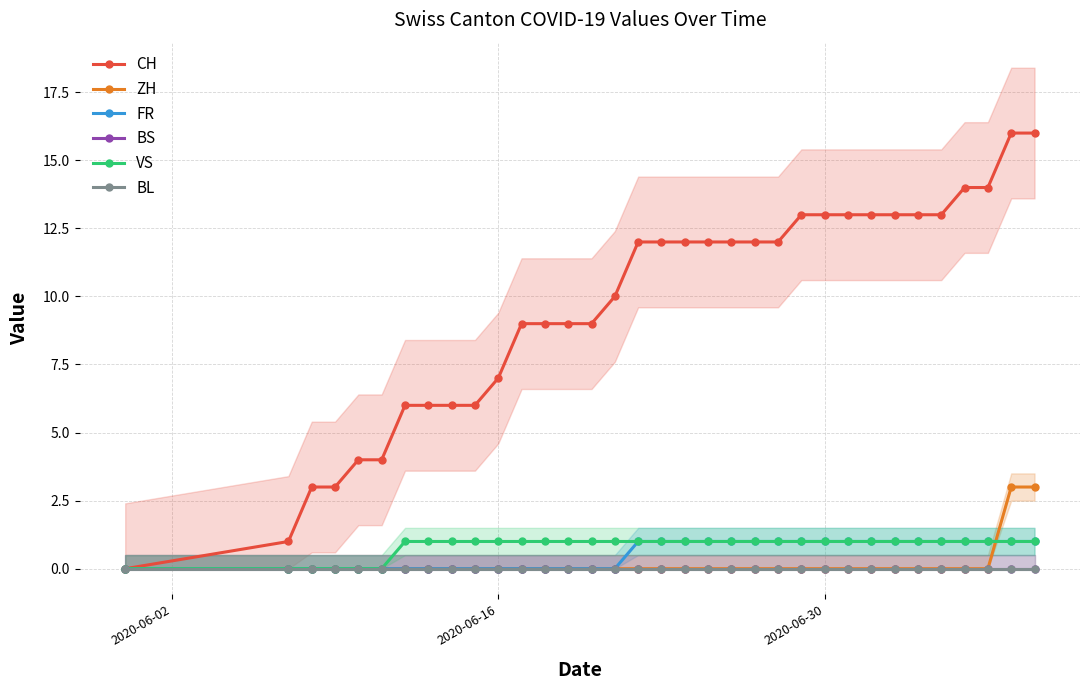

True or false: FR and VS intersect in this chart.

False